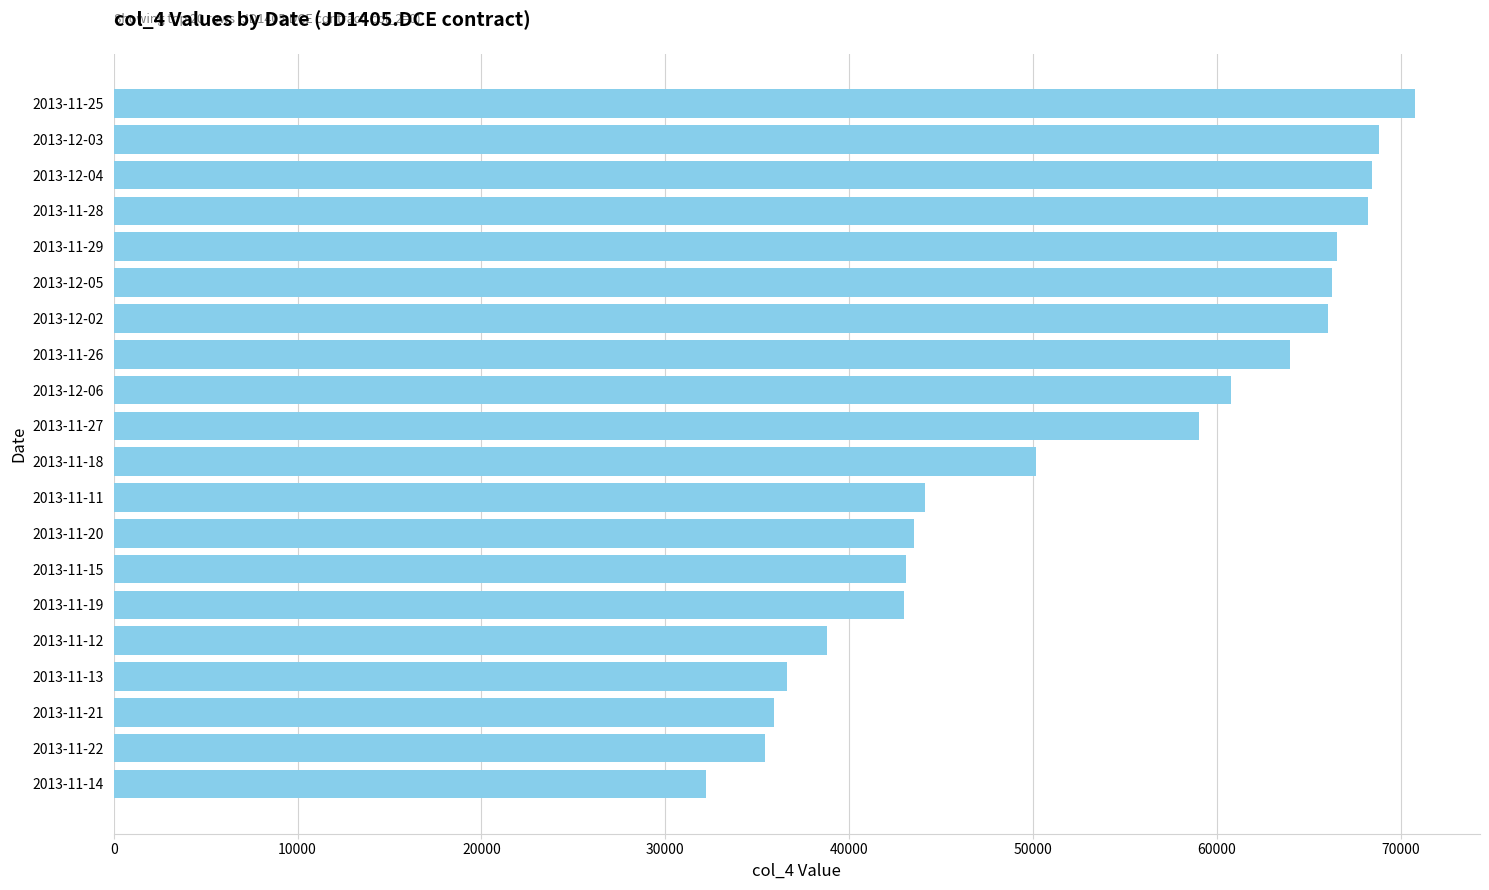

What is the smallest value displayed?

32232